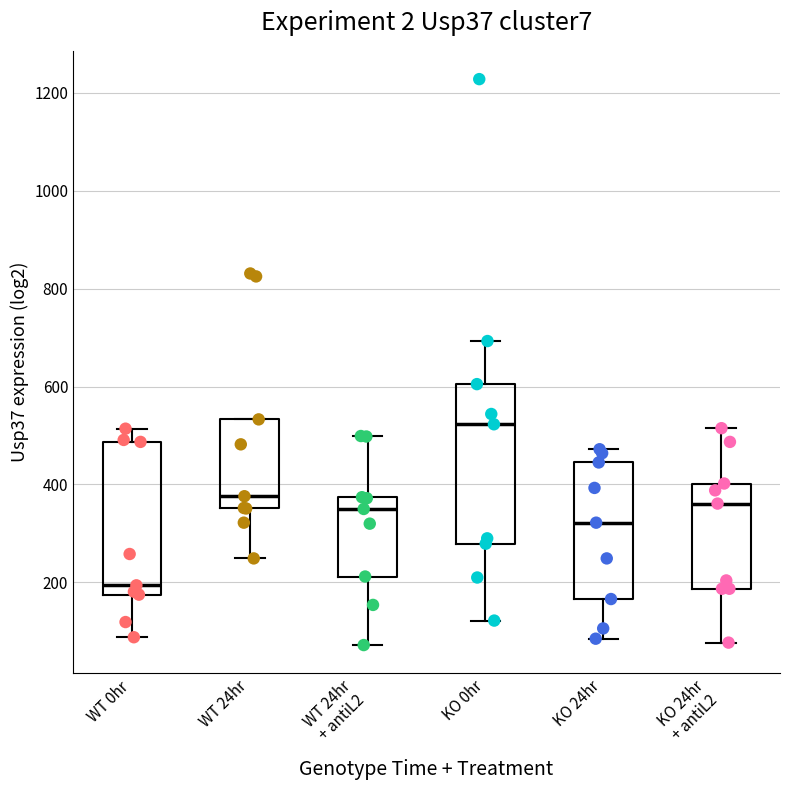

Reading left to right, read every box against the y-axis: the position of its median line, the range the box covers, and the ends of its whiskers. The values are not printed on the chart, so give them approximately, as read against the axis.

WT 0hr: median 200, box 180 to 480, whiskers 80 to 520
WT 24hr: median 380, box 360 to 540, whiskers 240 to 540
WT 24hr + antiL2: median 360, box 220 to 380, whiskers 80 to 500
KO 0hr: median 520, box 280 to 600, whiskers 120 to 700
KO 24hr: median 320, box 160 to 440, whiskers 80 to 480
KO 24hr + antiL2: median 360, box 180 to 400, whiskers 80 to 520